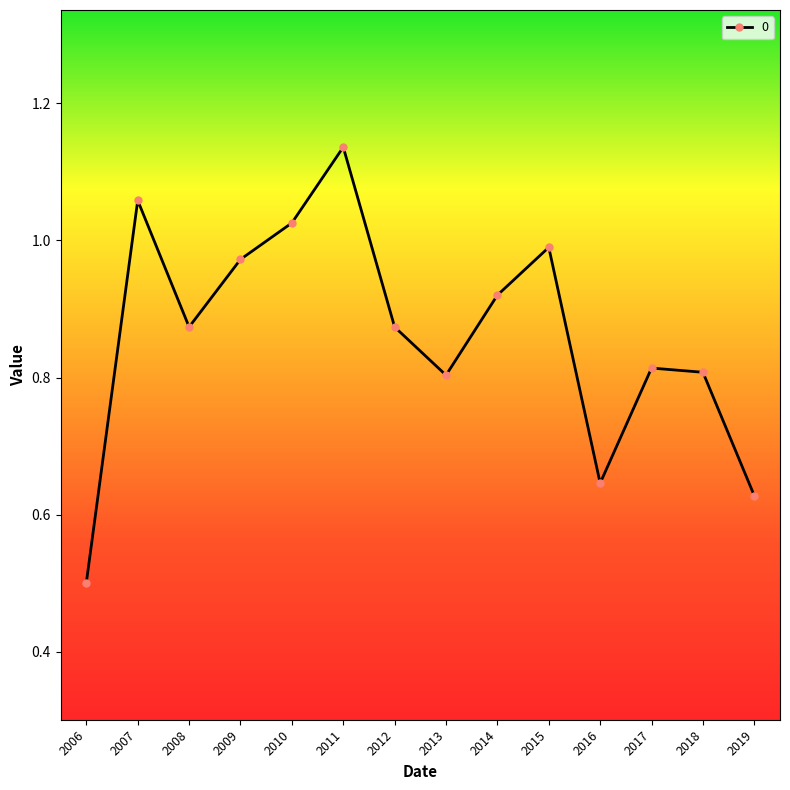

What is the difference between the maximum and second lowest values?

0.5